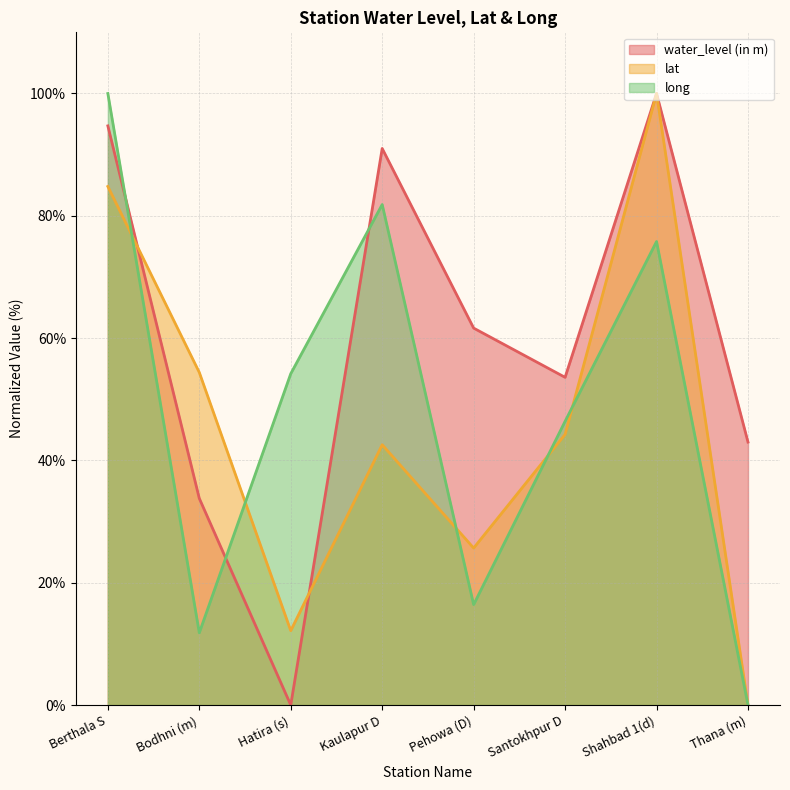

At which category does the chart reach its minimum across all series?

Hatira (s)